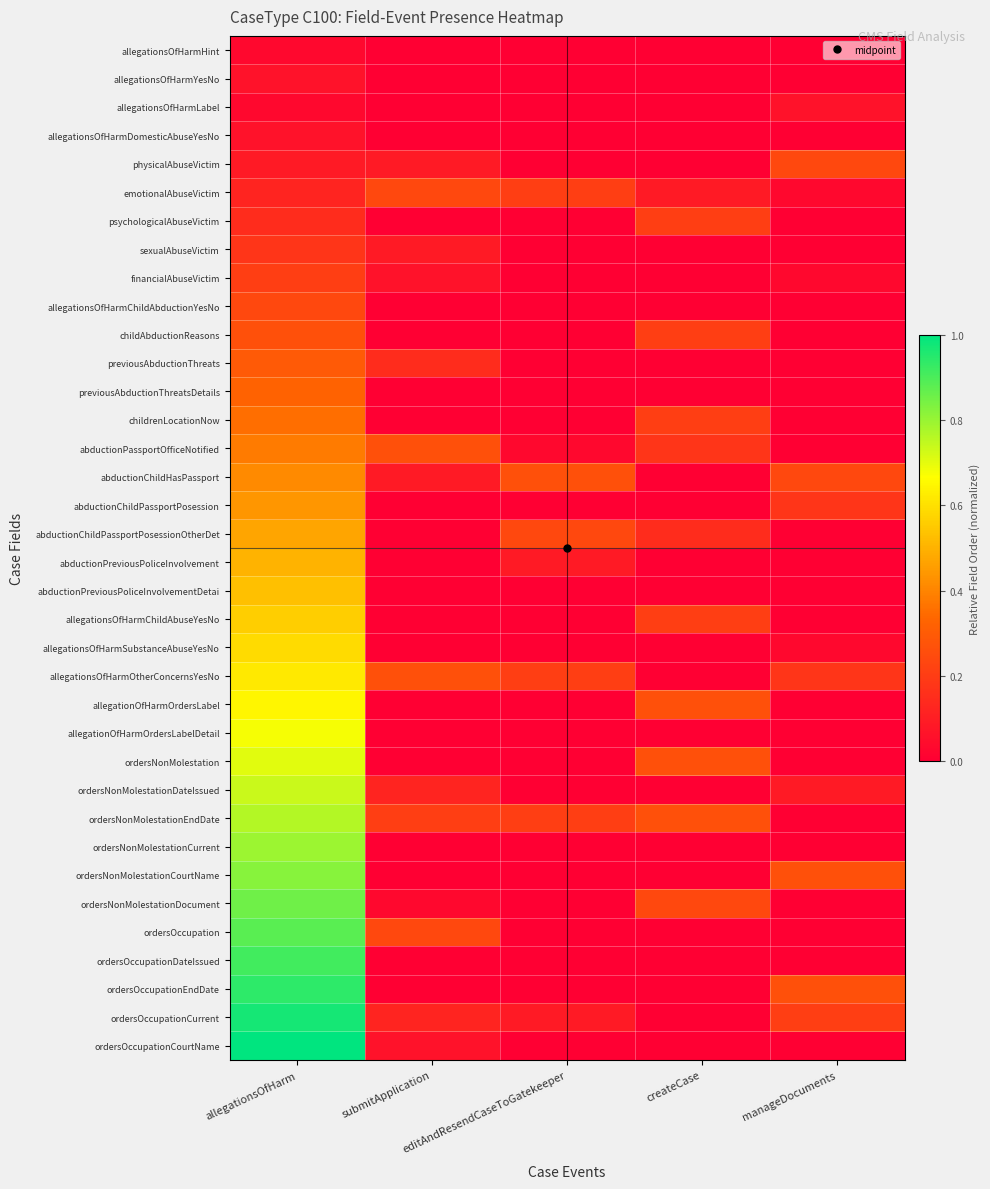

What is the total value across all series at manageDocuments?

1.8